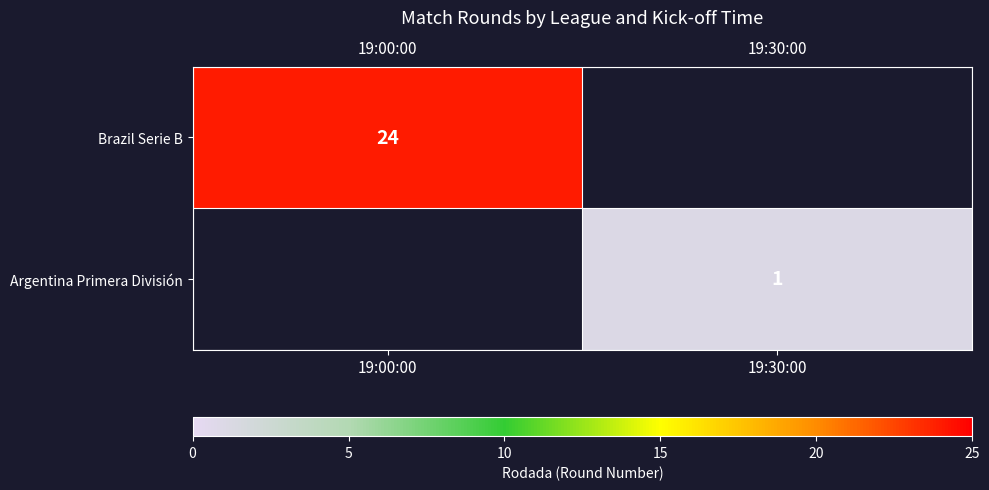

Is the value of Brazil Serie B at 19:00:00 greater than the value of Argentina Primera División at 19:30:00?

Yes